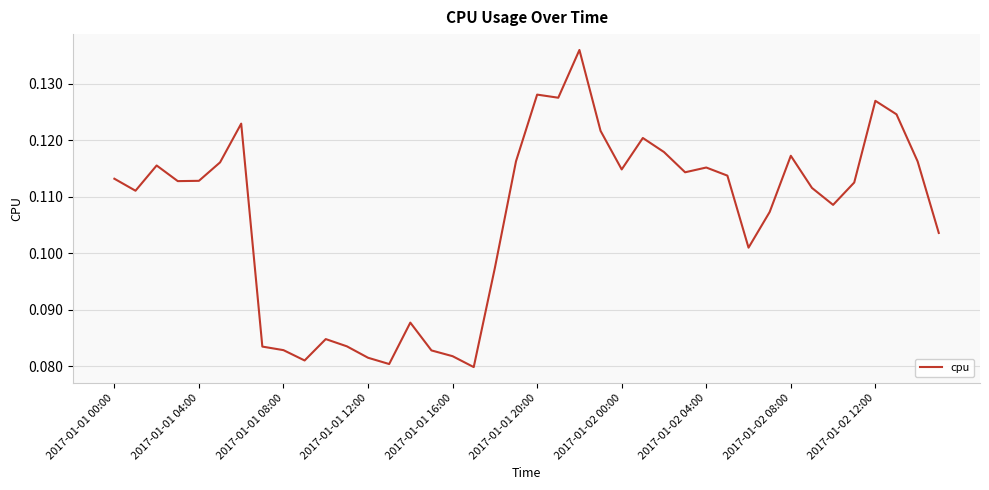

Is this an area chart (filled region under the line)?

No